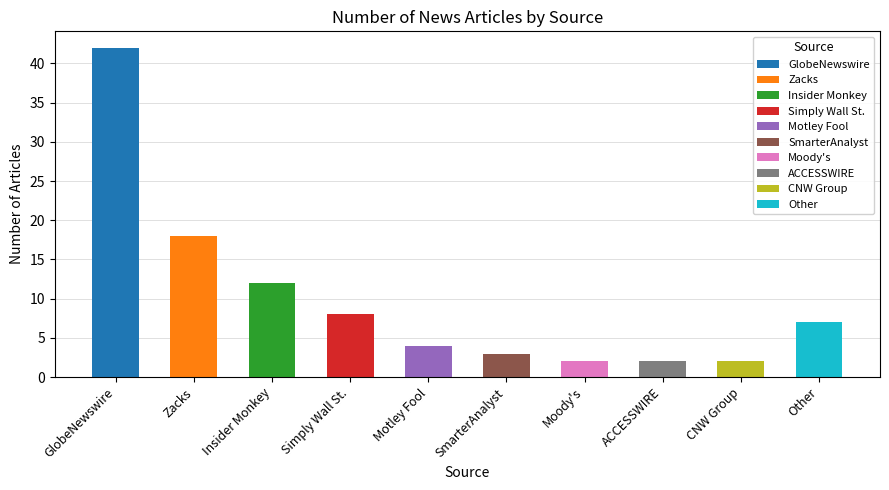

Rank the categories by value from highest to lowest.

GlobeNewswire, Zacks, Insider Monkey, Simply Wall St., Other, Motley Fool, SmarterAnalyst, Moody's, ACCESSWIRE, CNW Group